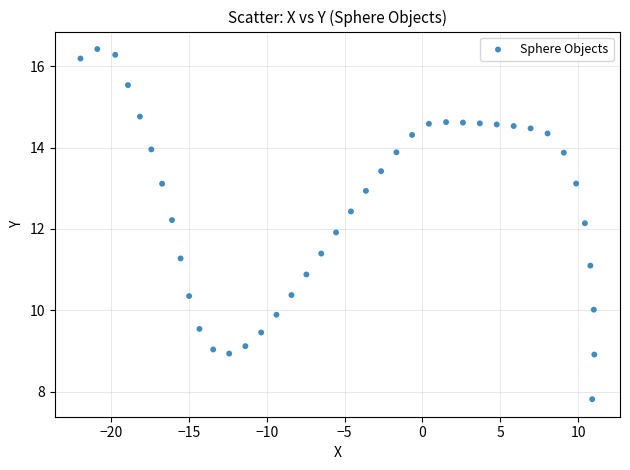

What is the range of X values (max minus min)?

33.0